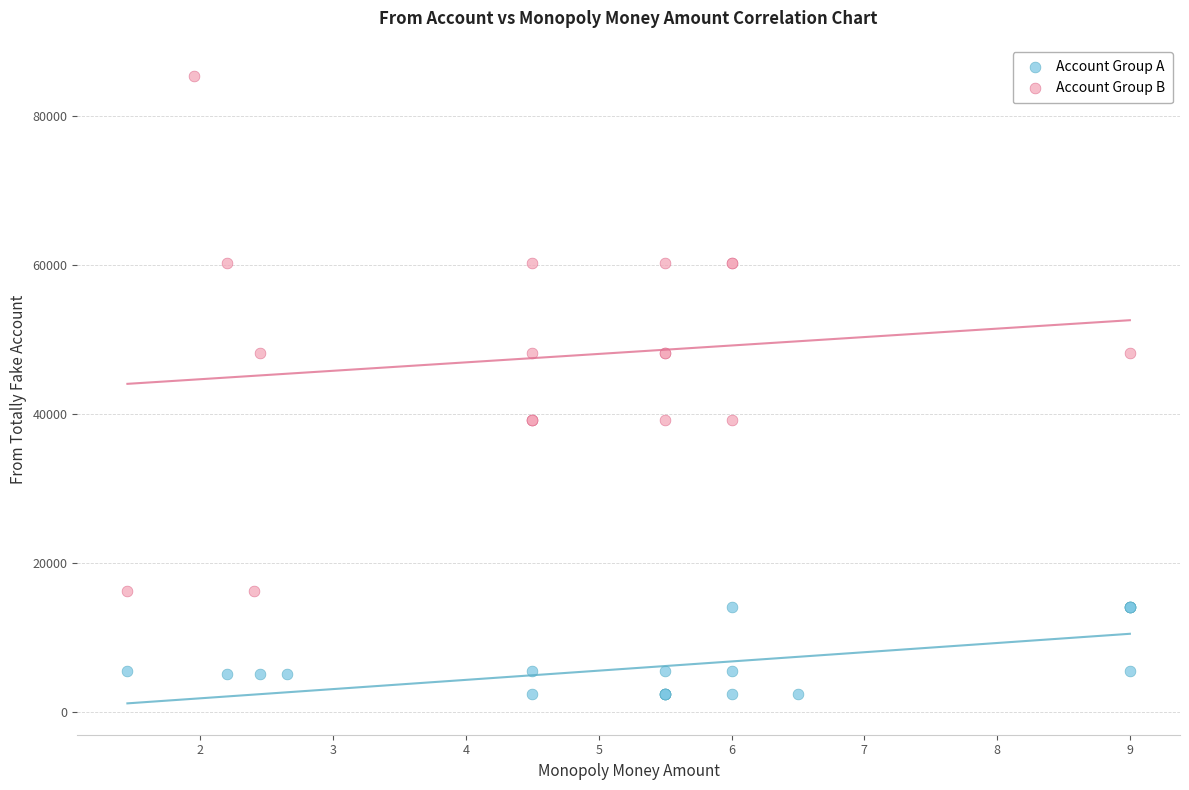

Which series has the widest spread of Y values?

Account Group B